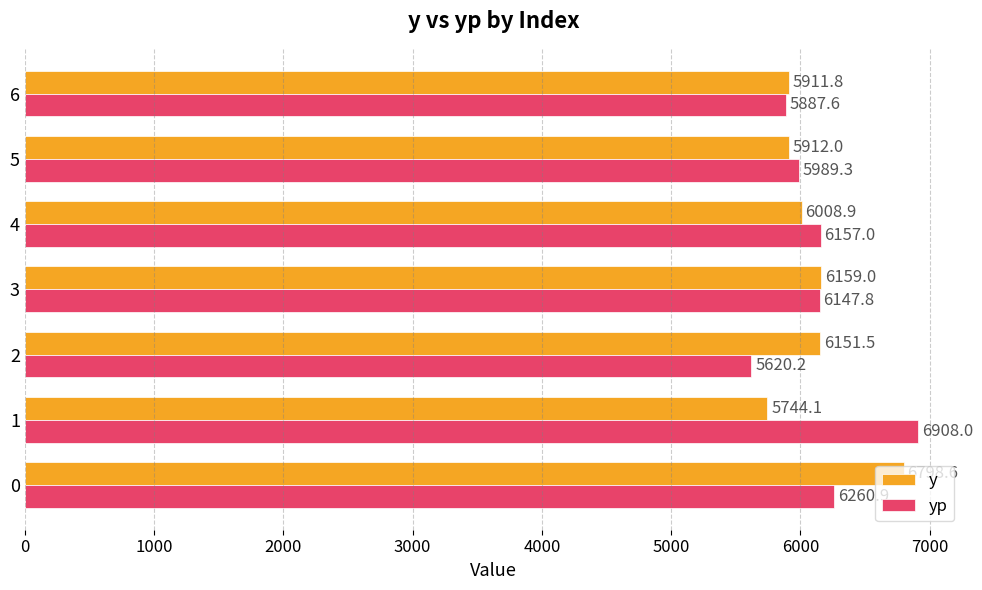

Is it true that yp equals 3036.0 at 0?

False